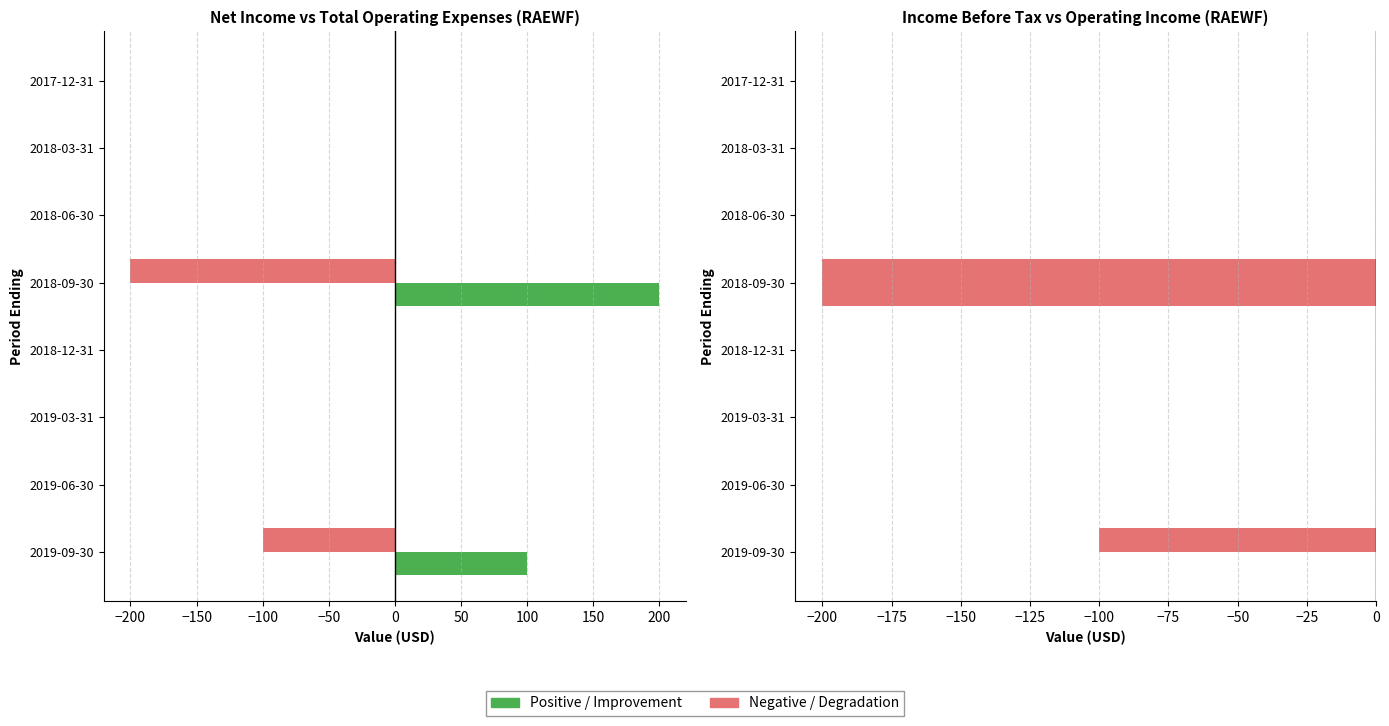

How many data points in Income Before Tax are less than 0?

2